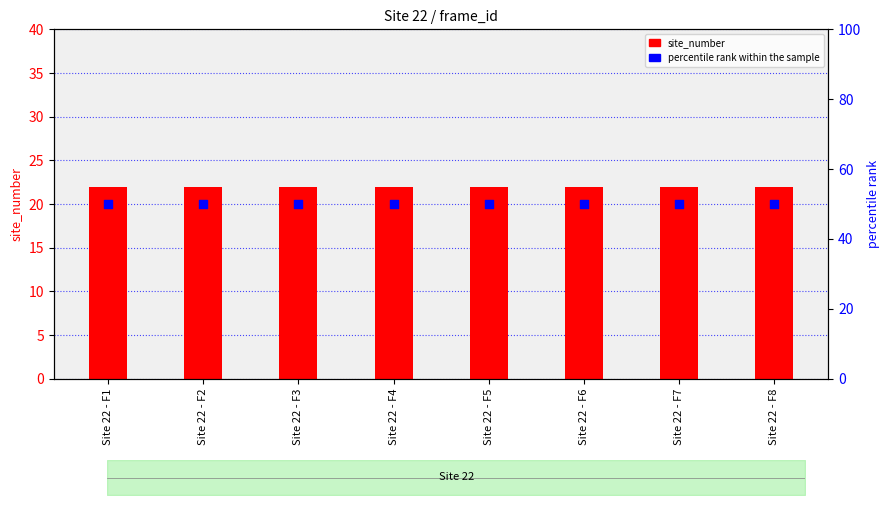

Which series reaches the maximum Y coordinate?

percentile rank within the sample